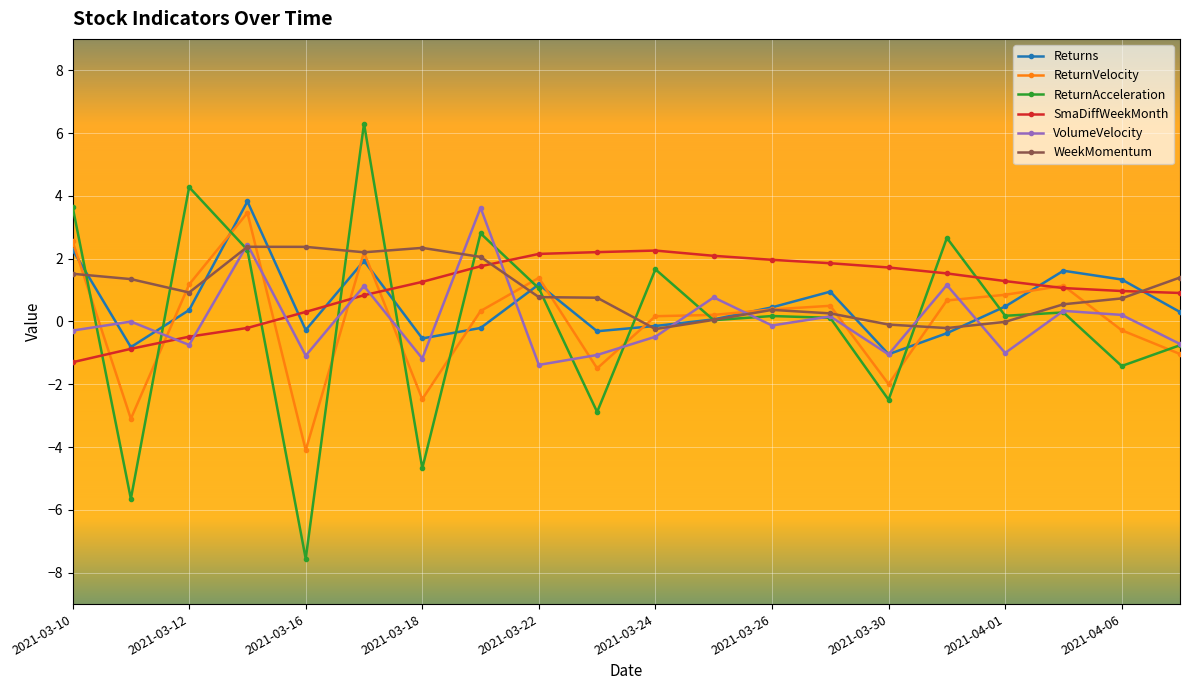

True or false: ReturnAcceleration has more than 0 points higher than both neighbors.

True